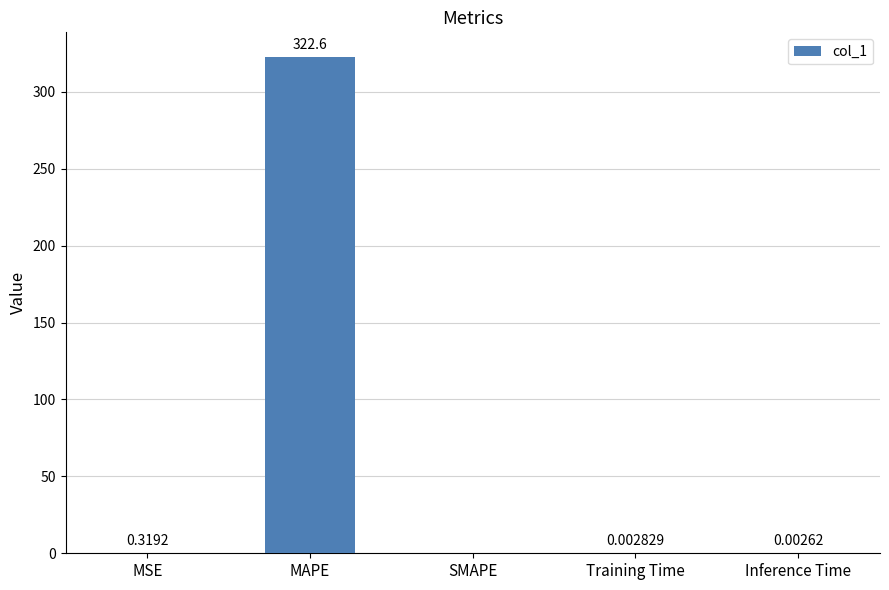

What is the sum of the values at MSE and MAPE?

322.9